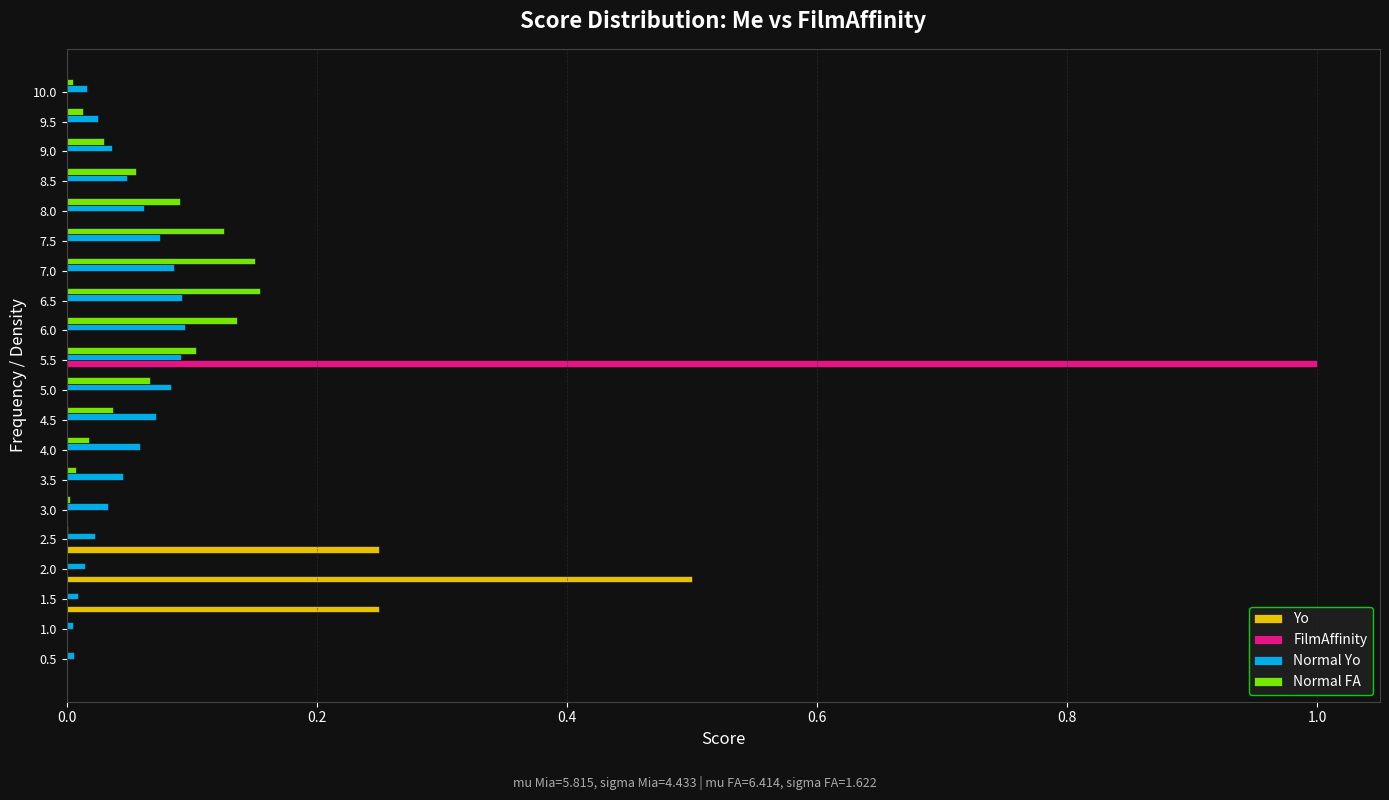

At which category does the chart reach its peak across all series?

5.5